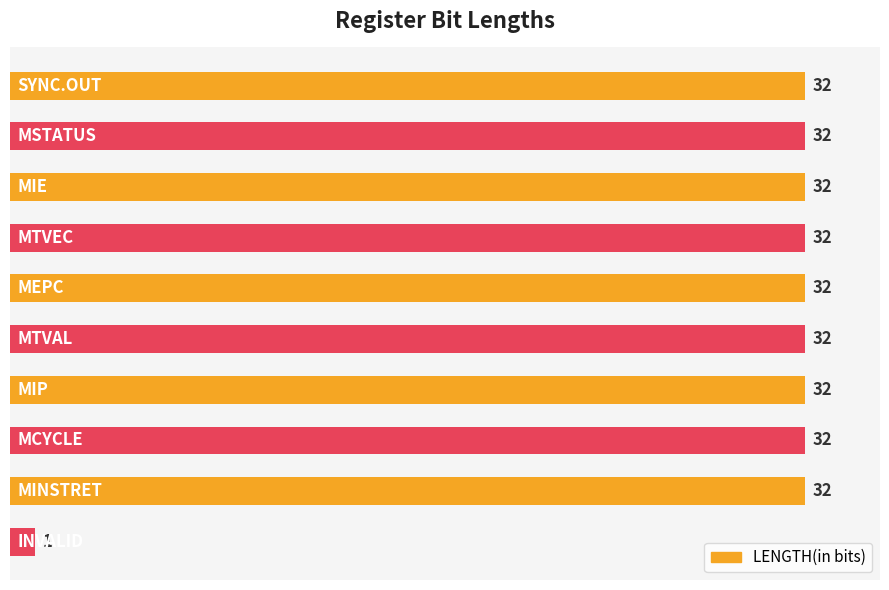

What is the greatest value displayed?

32